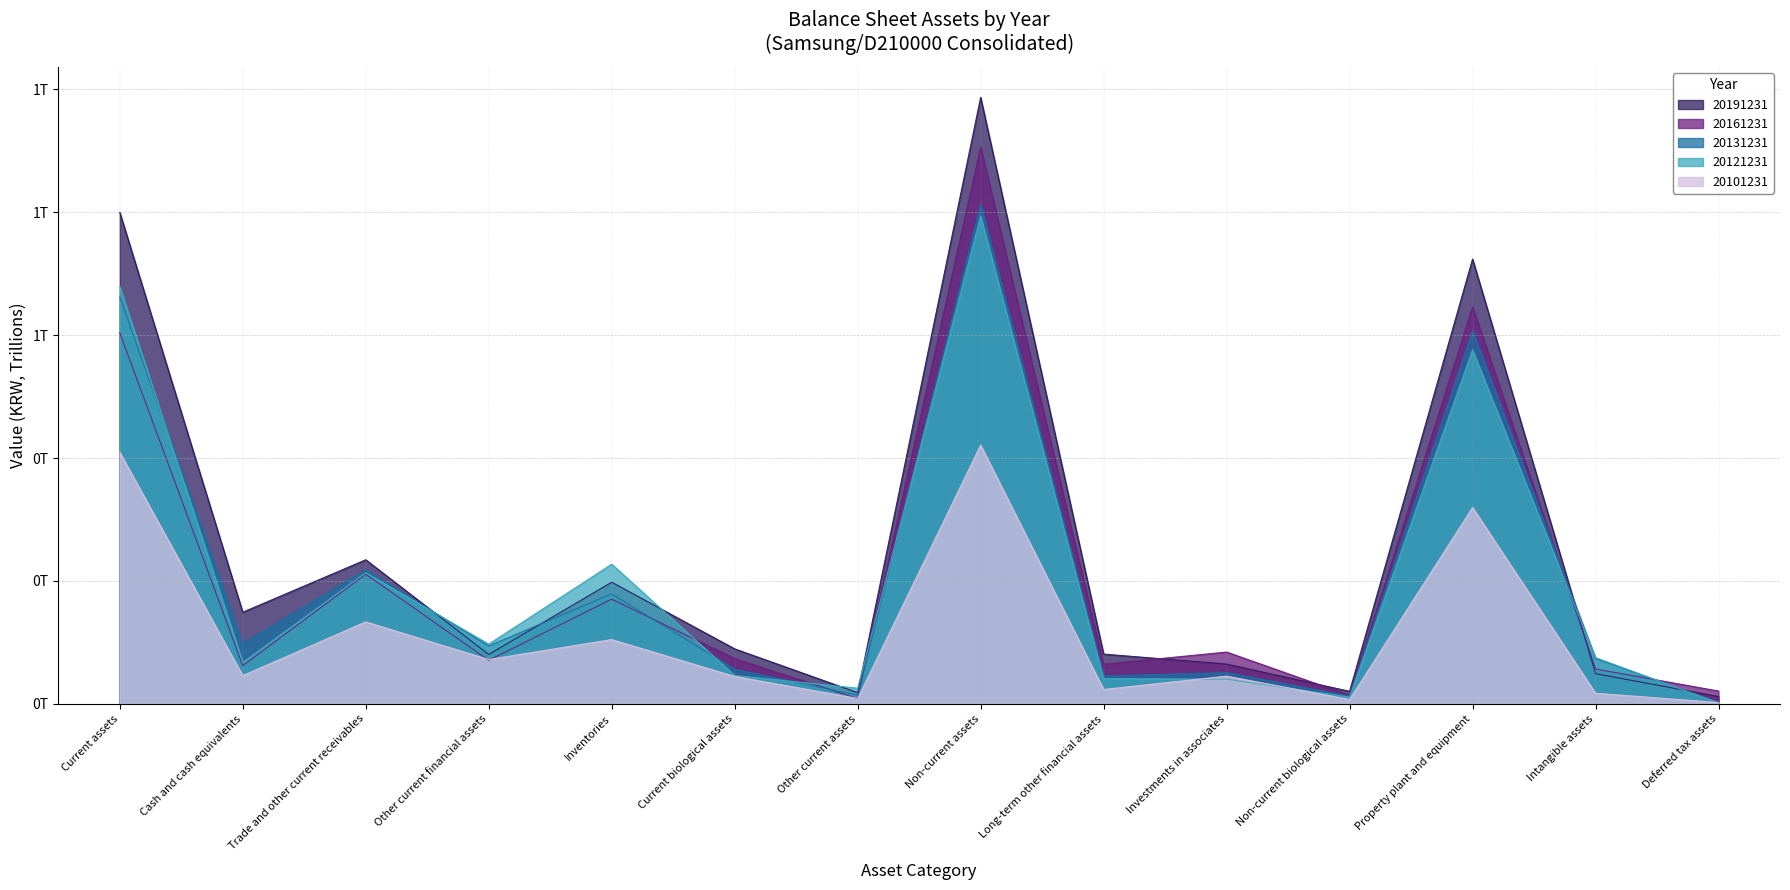

What position from the left is Current biological assets?

6